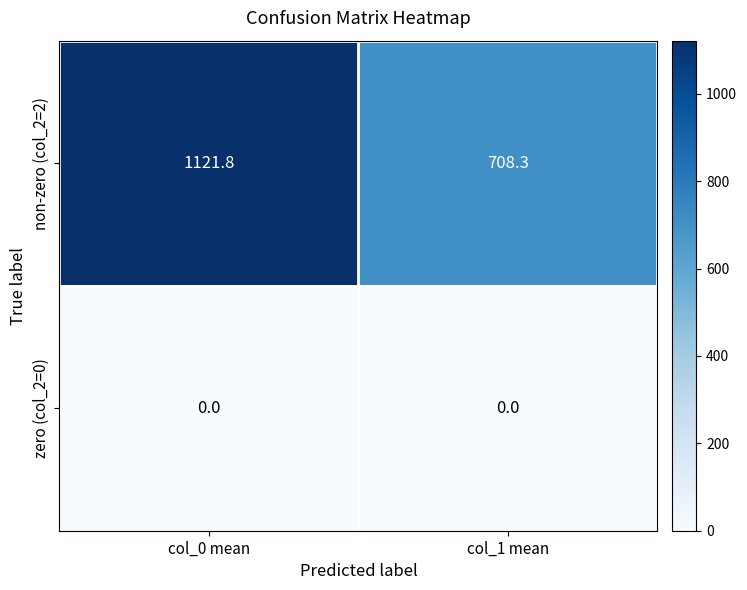

Which series has the widest spread of values?

non-zero (col_2=2)